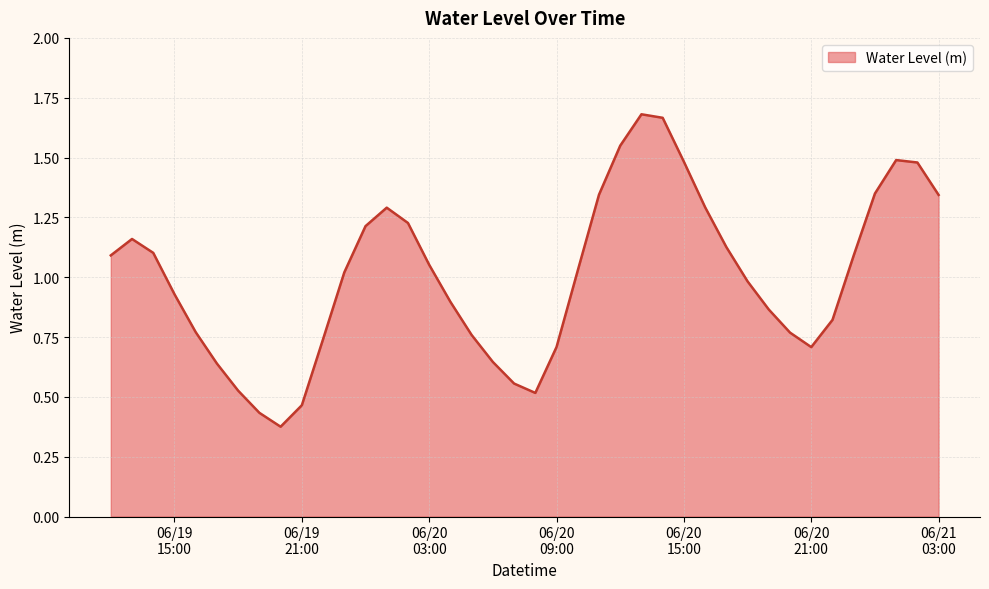

What is the value of the 11th point from the left?

0.7